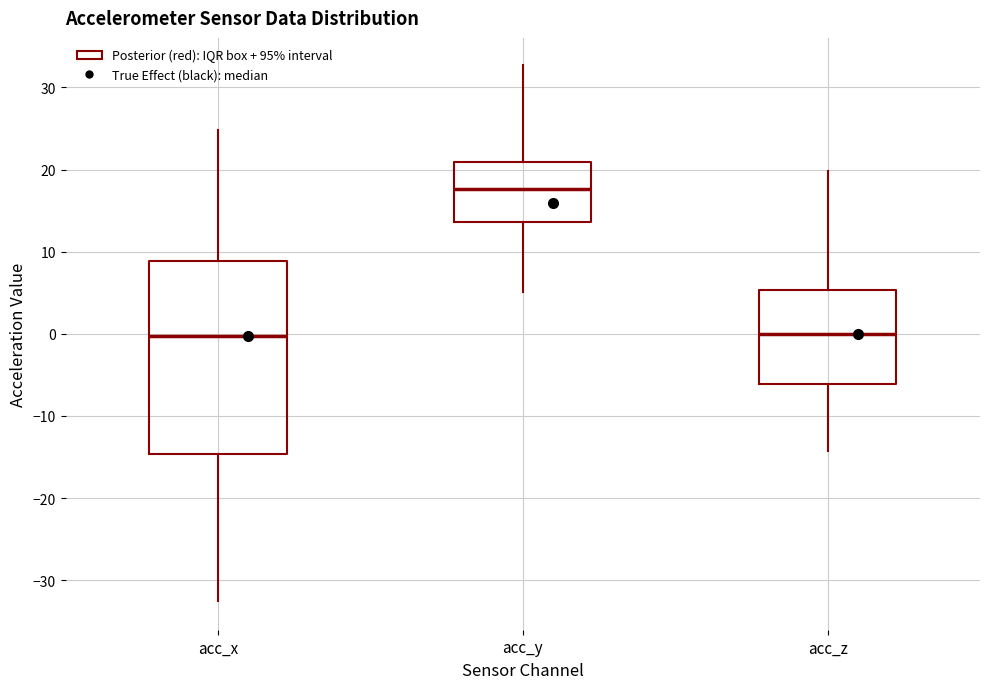

Reading left to right, read every box against the y-axis: the position of its median line, the range the box covers, and the ends of its whiskers. The values are not printed on the chart, so give them approximately, as read against the axis.

acc_x: median 0, box -15 to 9, whiskers -33 to 25
acc_y: median 18, box 14 to 21, whiskers 5 to 33
acc_z: median 0, box -6 to 5, whiskers -14 to 20